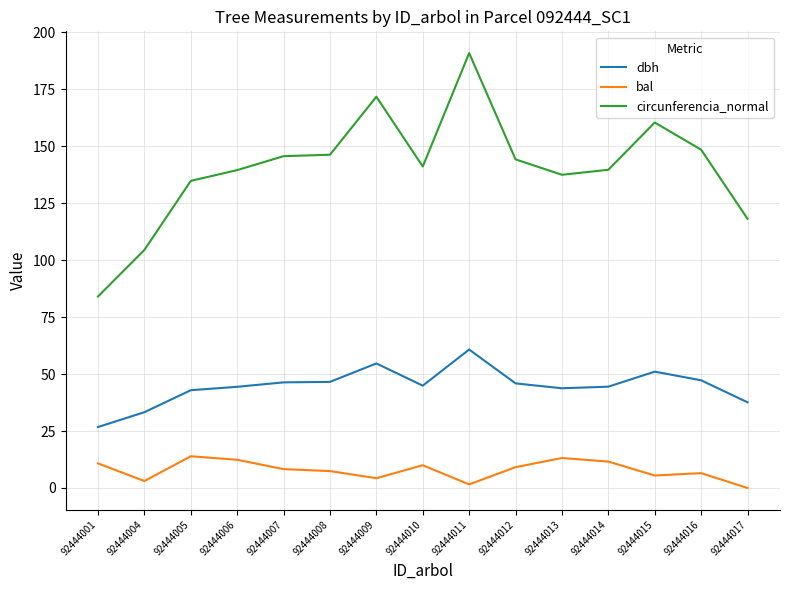

At which label does circunferencia_normal reach its peak?

92444011